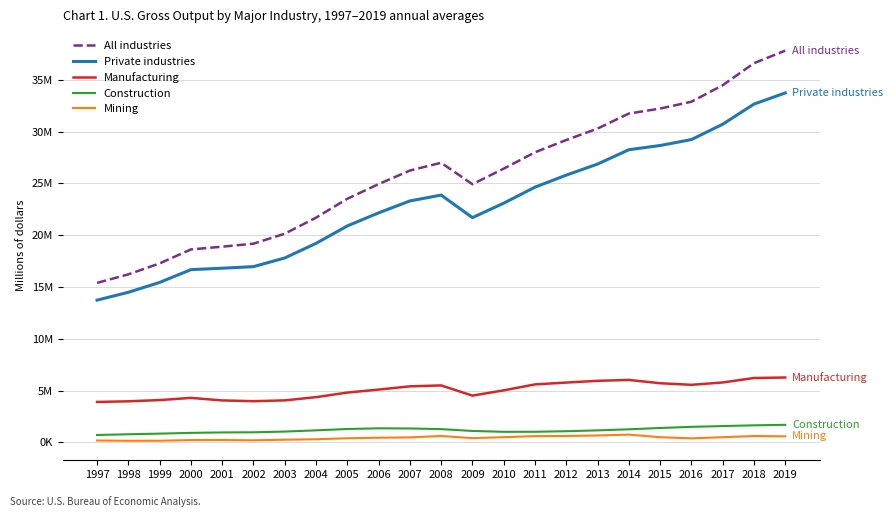

At which label does Manufacturing reach its minimum?

1997